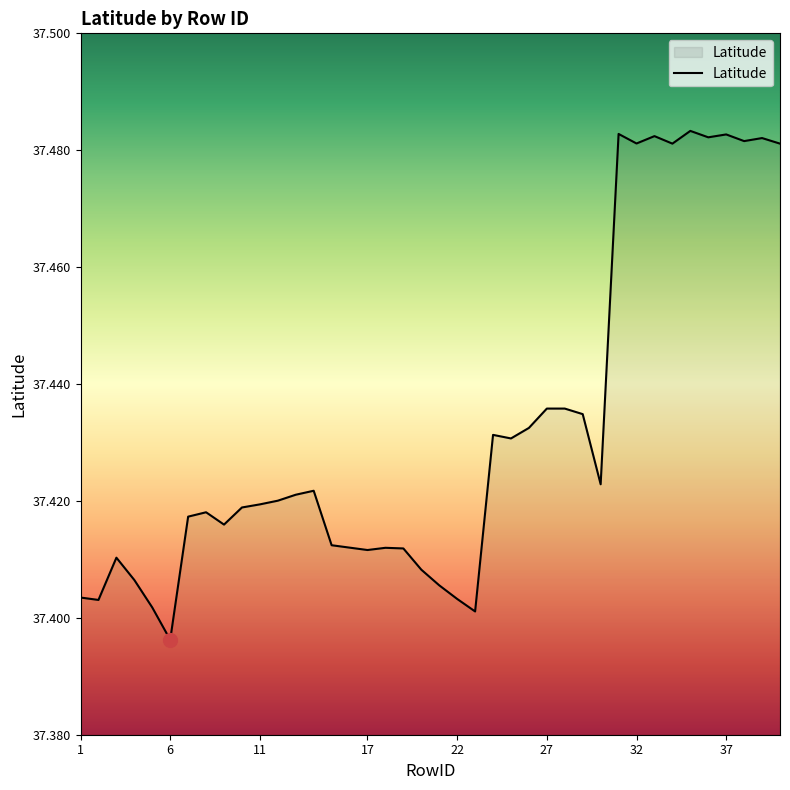

What is the minimum value shown in the chart?

37.4